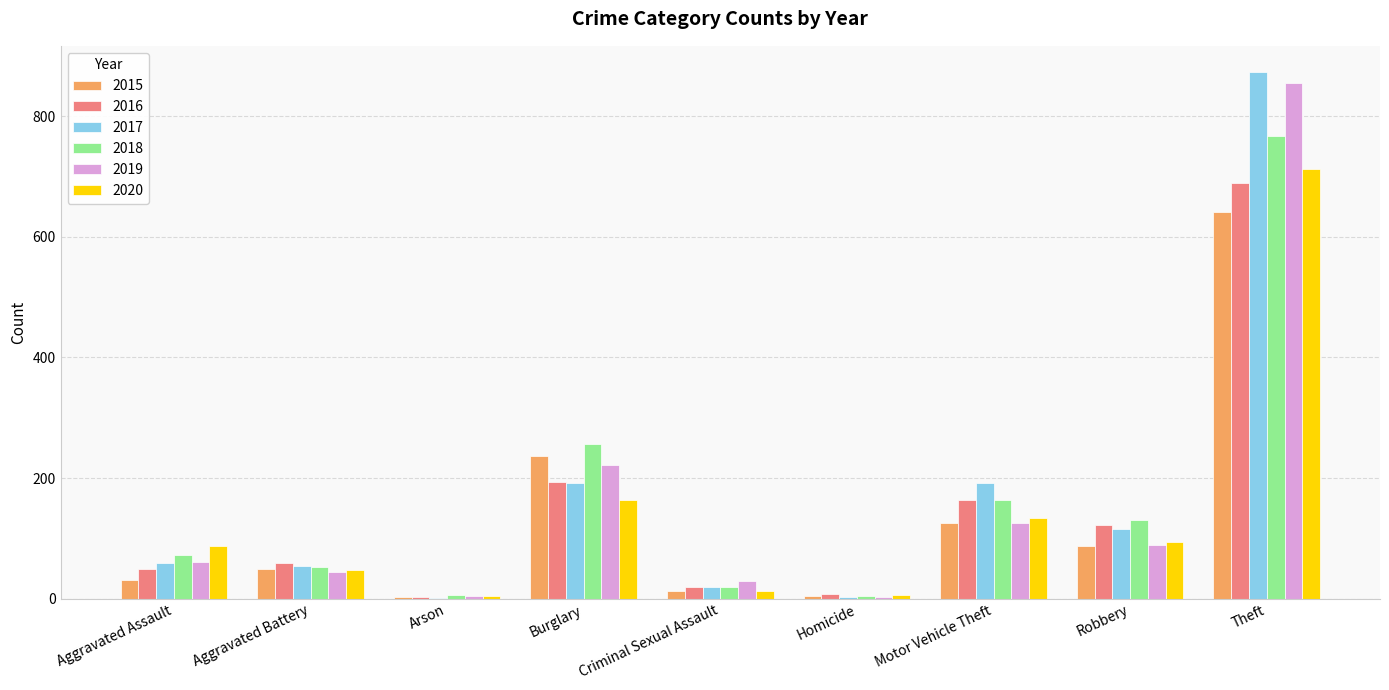

Which category has the highest value across all series?

Theft